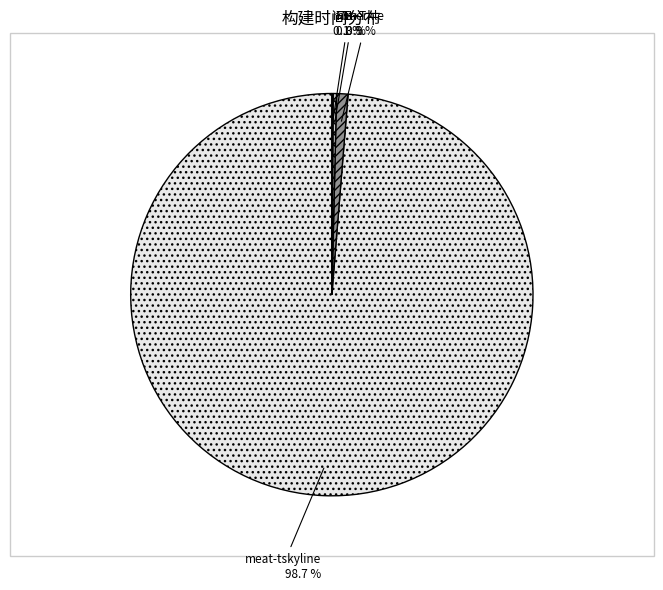

Which category has the biggest portion of the pie?

meat-tskyline